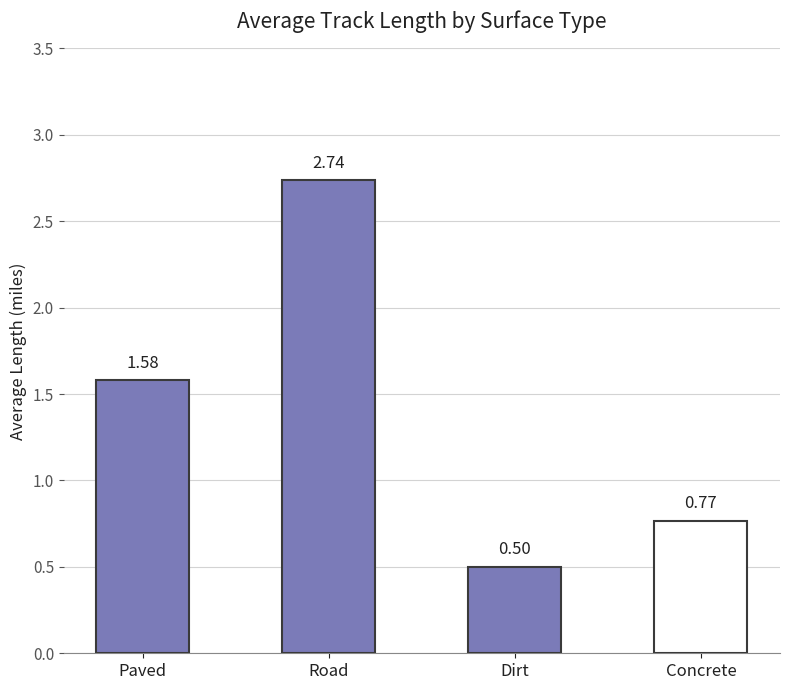

What is the difference between the values at Dirt and Concrete?

0.3